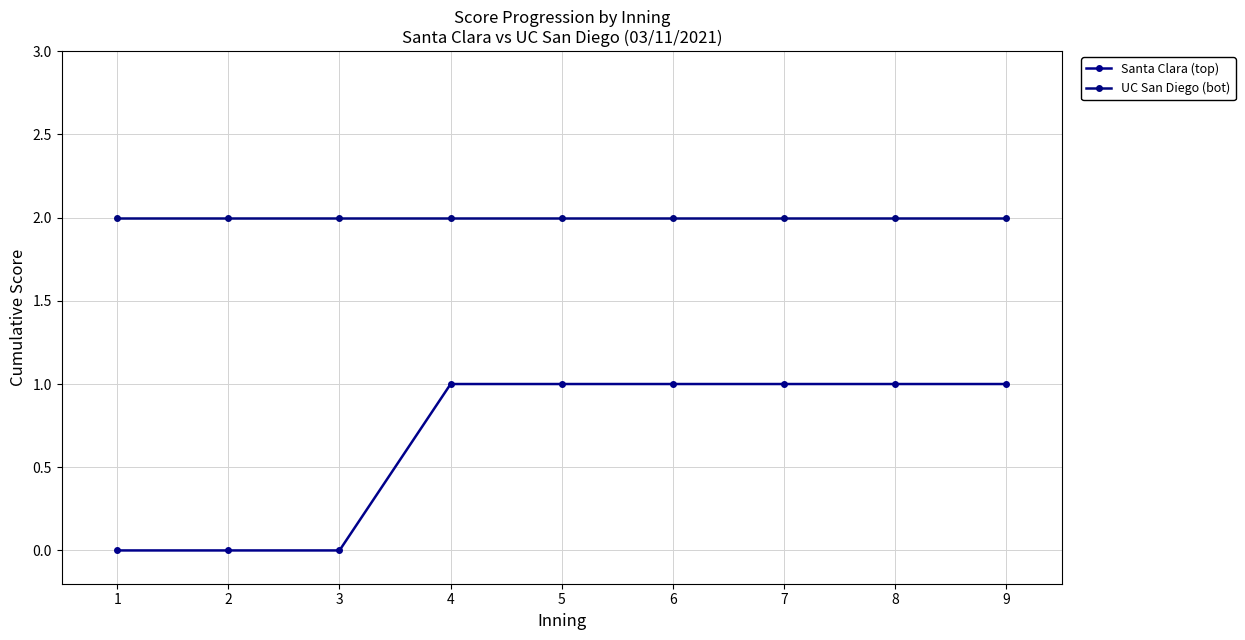

What is the sum of all Santa Clara (top) values?

6